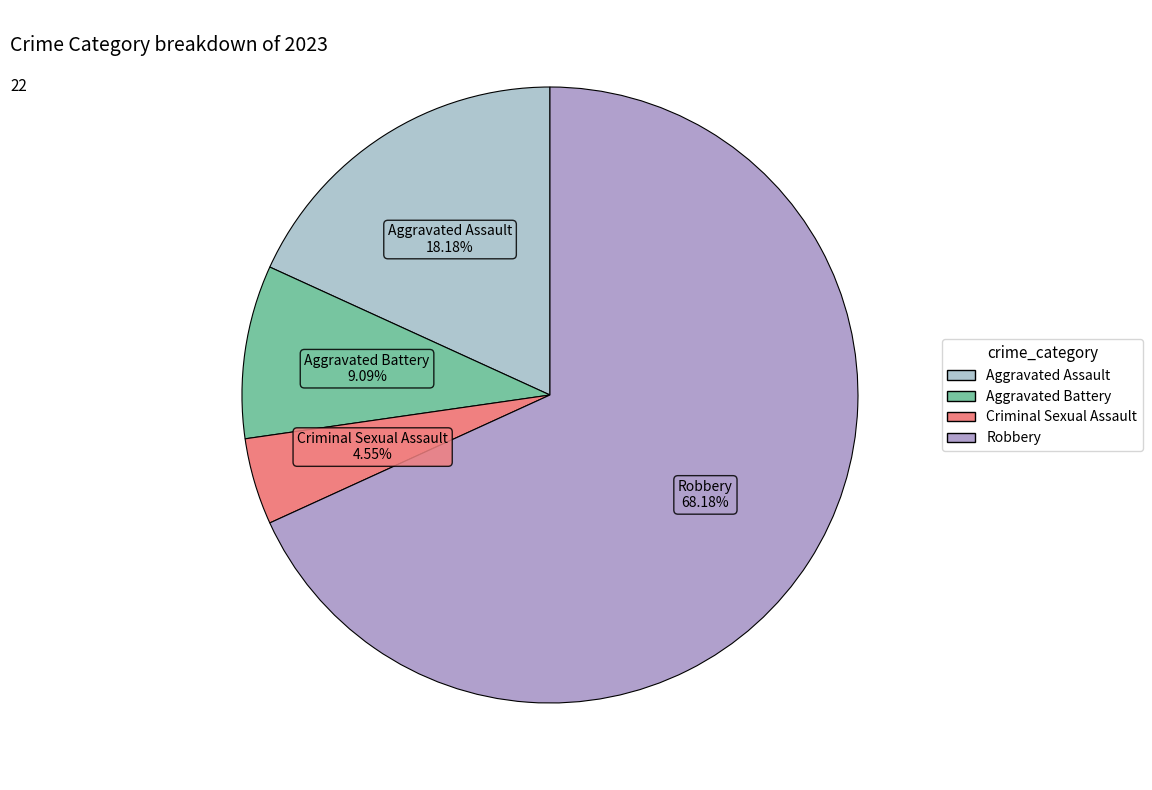

Is it true that Robbery is 56% of the pie?

False